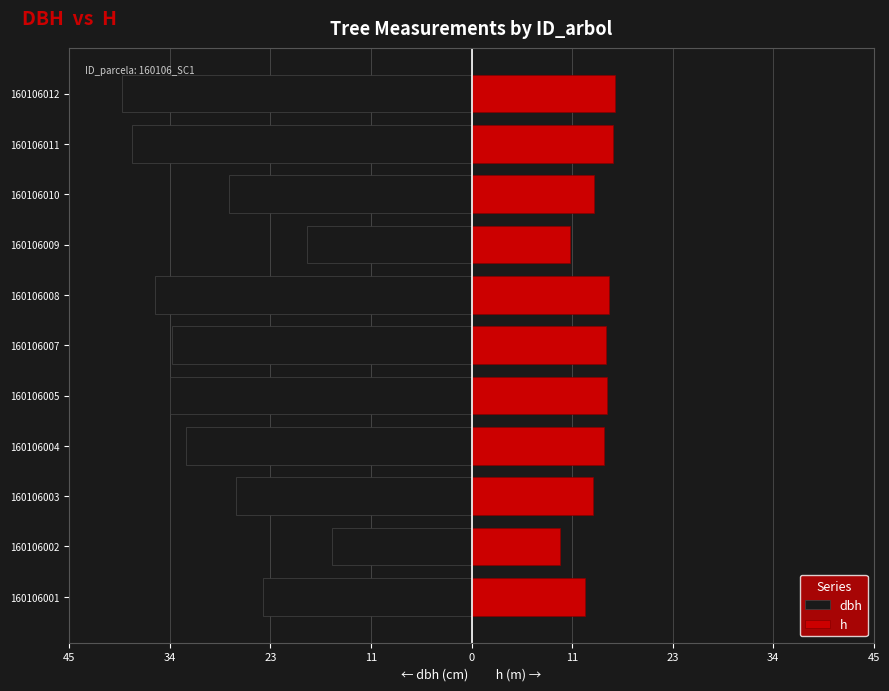

What is the value of the dbh bar at the 7th from the left?

-26.4